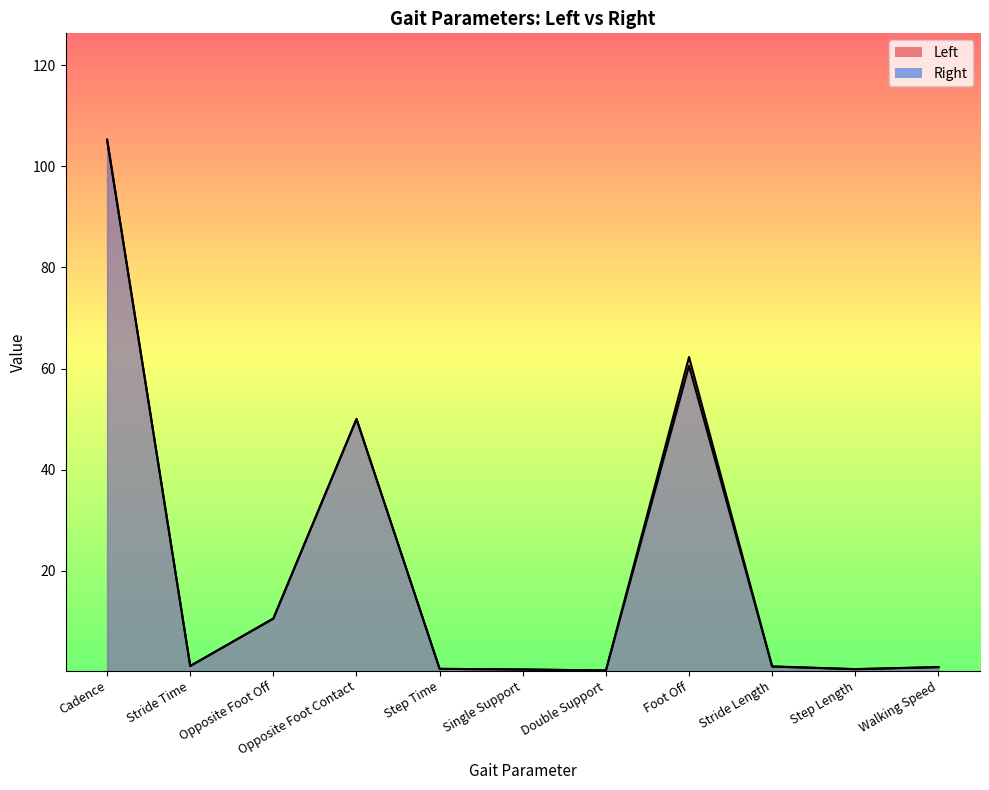

Between which two adjacent categories do Right and Left first intersect?

Cadence and Stride Time